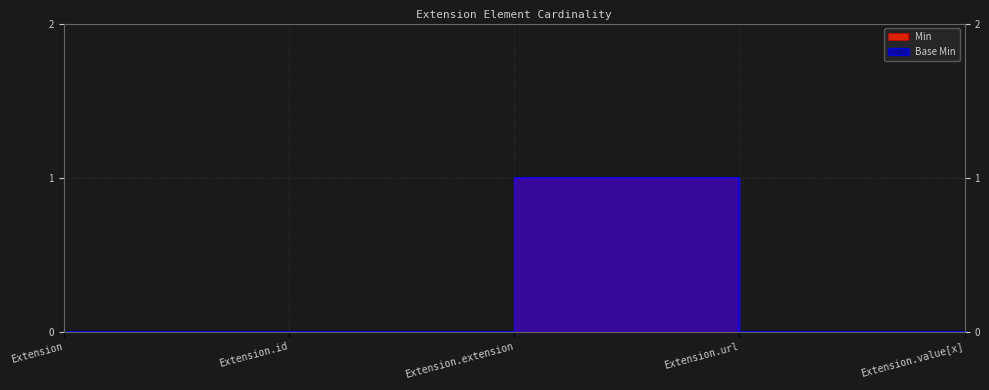

How many values in the Base Min series exceed 0?

1